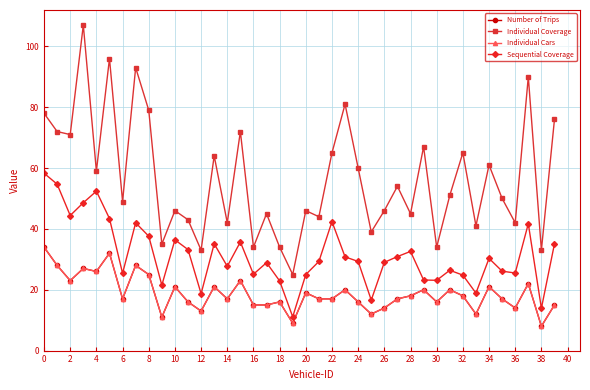

Rank the series by their maximum value, from lowest to highest.

Number of Trips, Individual Cars, Sequential Coverage, Individual Coverage